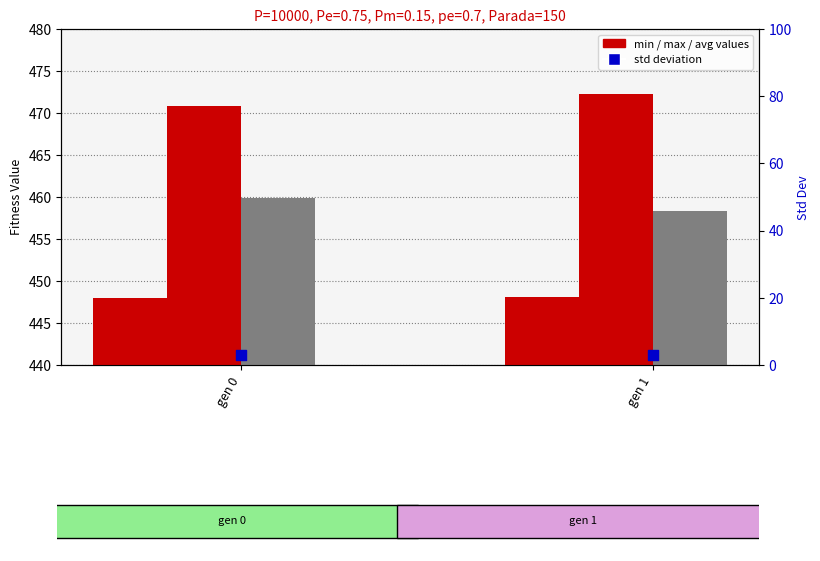

Which series contains the lowest Y value?

std